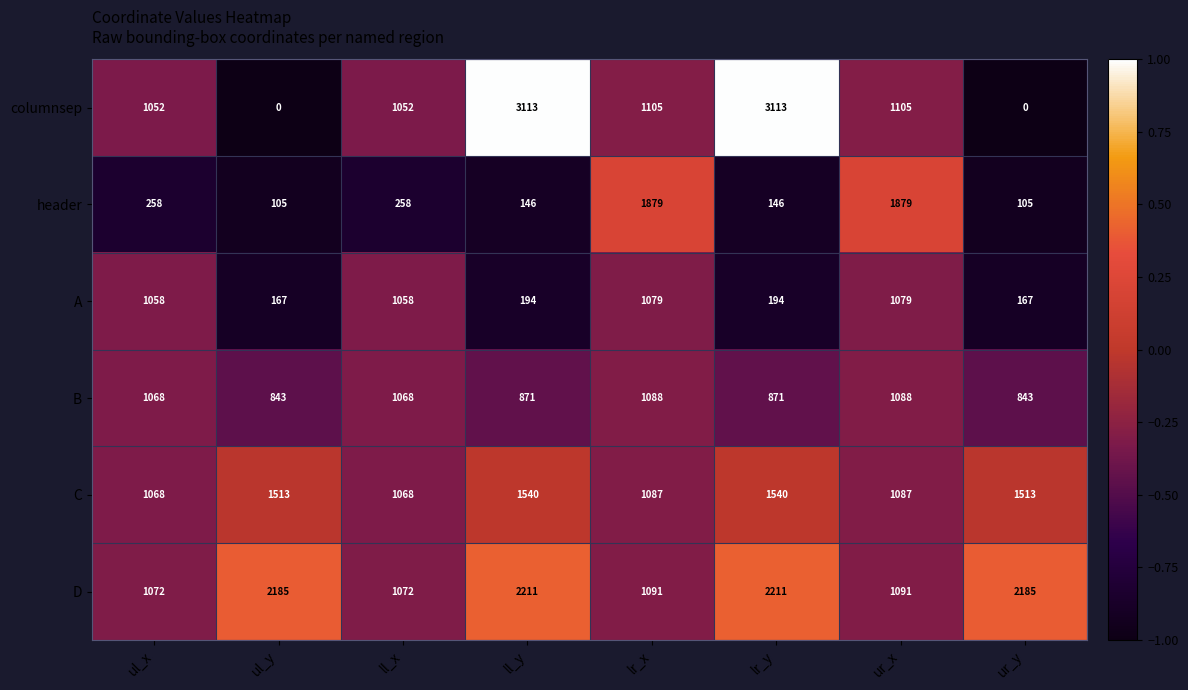

Count the number of data series in this chart.

6